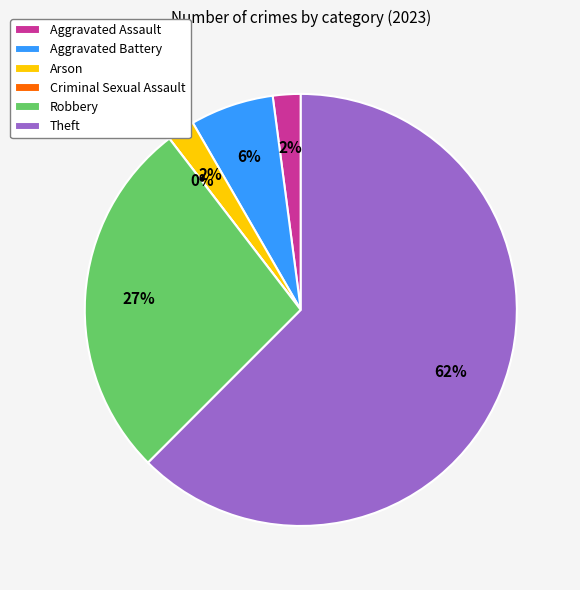

Count the number of slices in the pie.

6